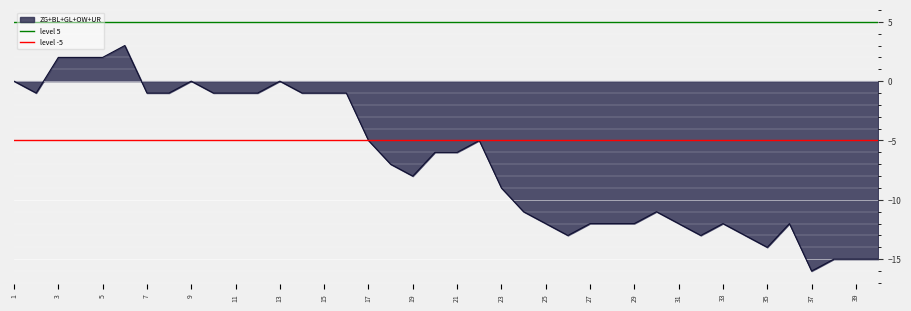

Is it true that ZG+BL+GL+OW+UR equals -1 at 11?

True